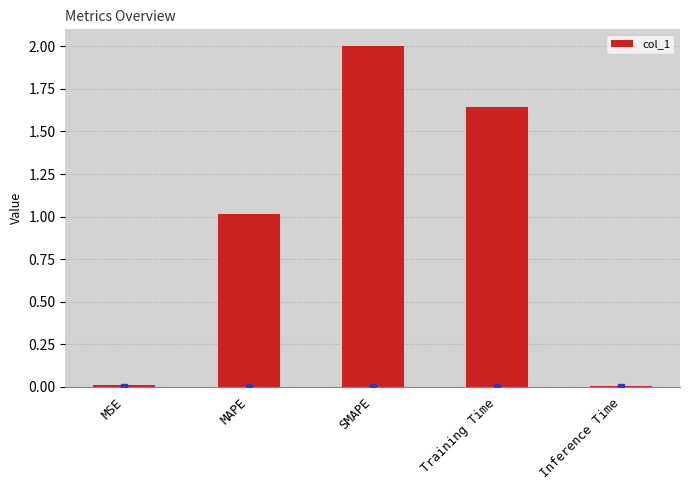

At which label is the value closest to 1?

MAPE